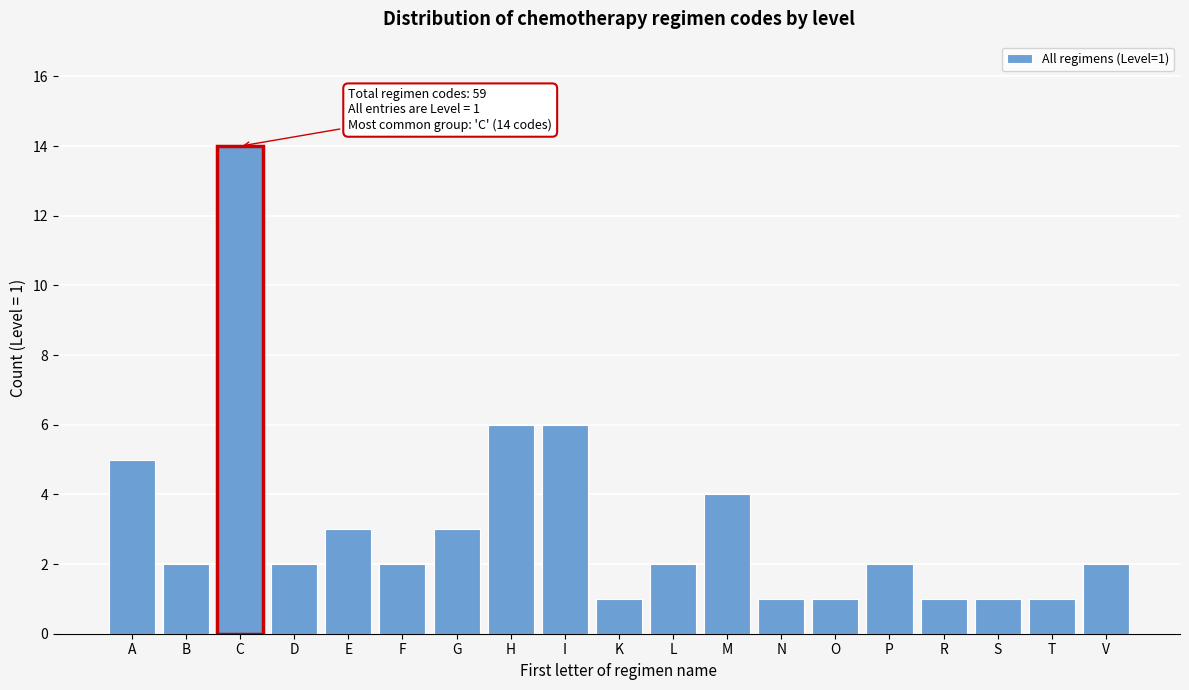

Reading left to right, extract all data points from this chart.

5	2	14	2	3	2	3	6	6	1	2	4	1	1	2	1	1	1	2